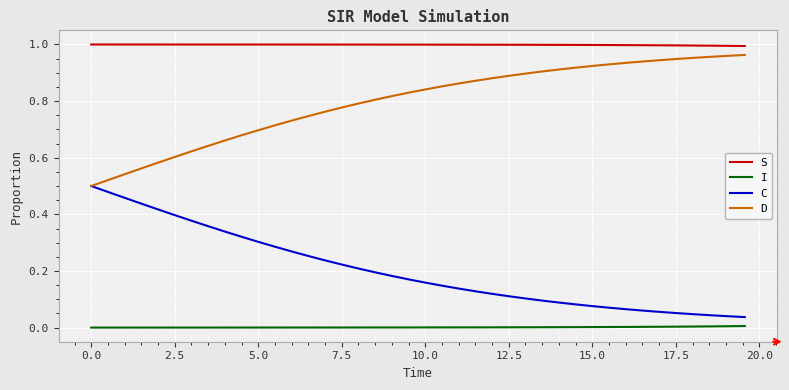

Which series has the largest total across all categories?

S